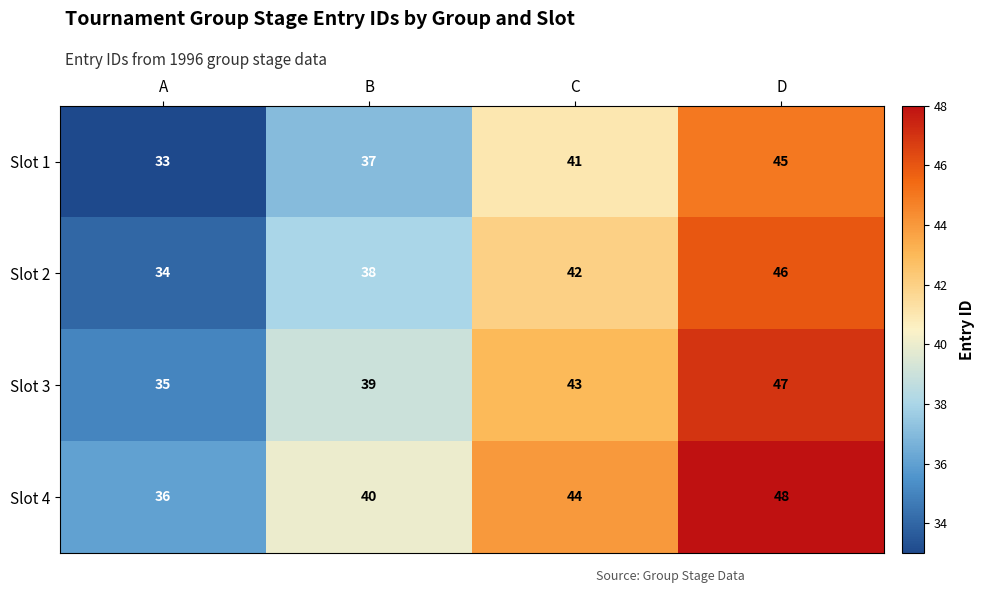

True or false: Slot 4 has a value of 78 at D.

False